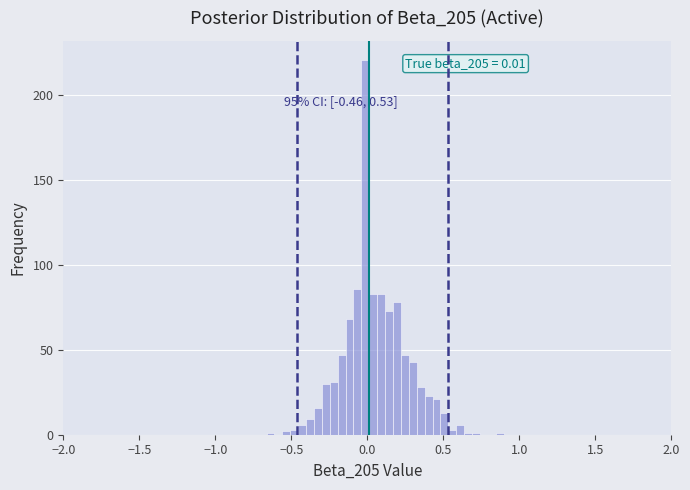

Around what value on the x-axis is the tallest bar? Give the approximate position of its centre, as read against the axis.

0.00